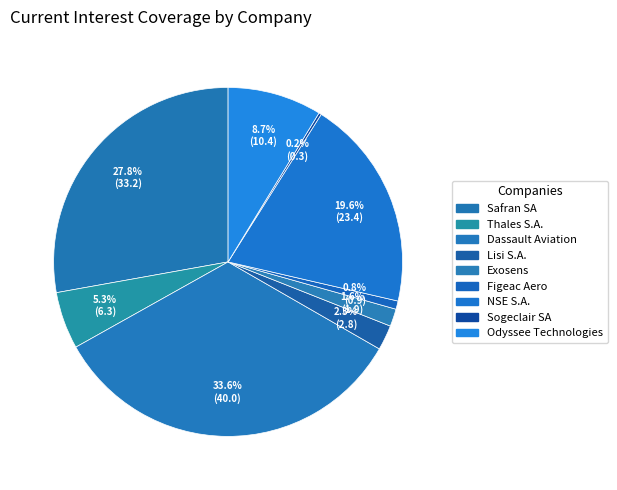

To the nearest percent, what portion does Figeac Aero represent?

1%